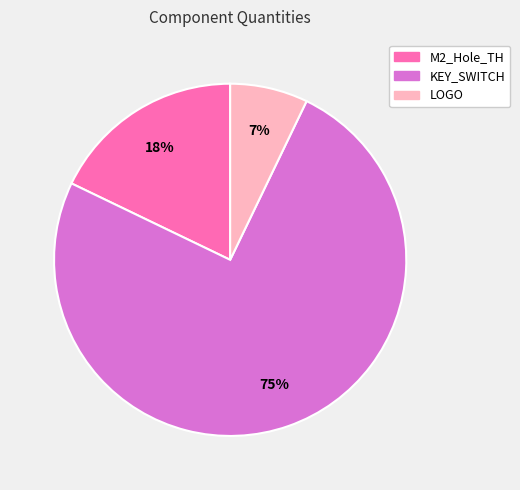

Is there any slice that represents more than half of the pie?

Yes